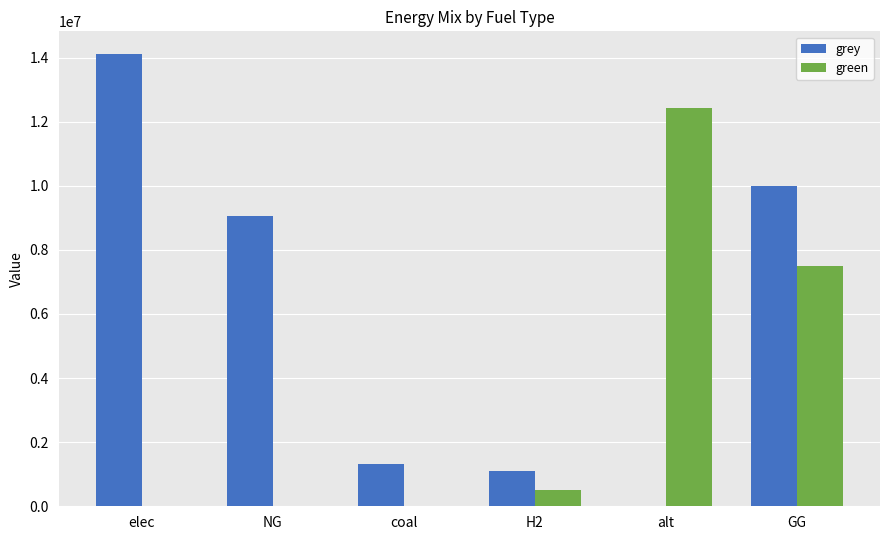

What is the difference between the grey values at H2 and elec?

12995941.3